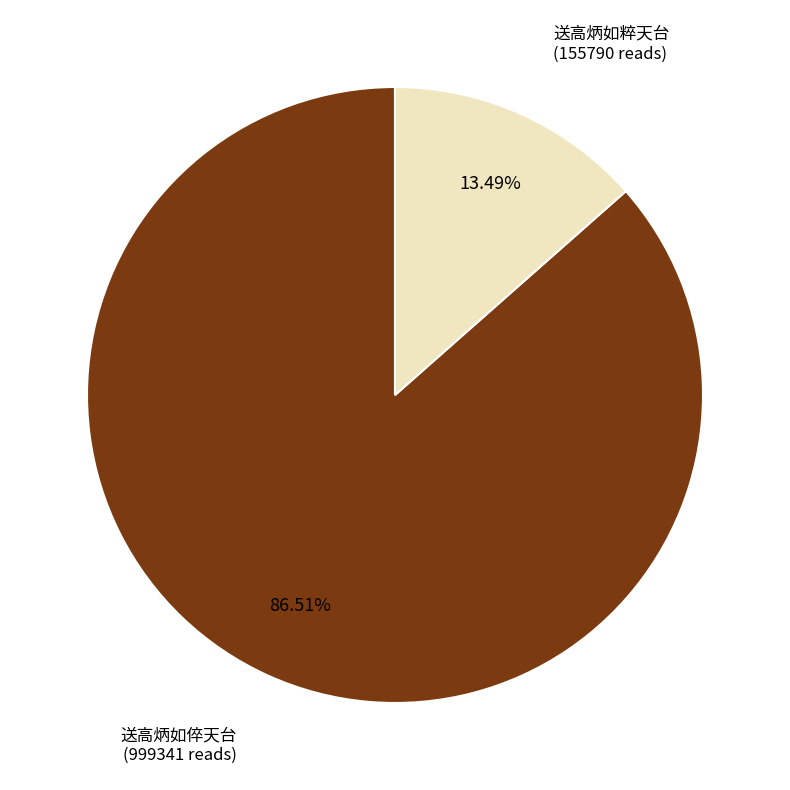

To the nearest percent, what is the difference between the largest and smallest slice percentages?

73%